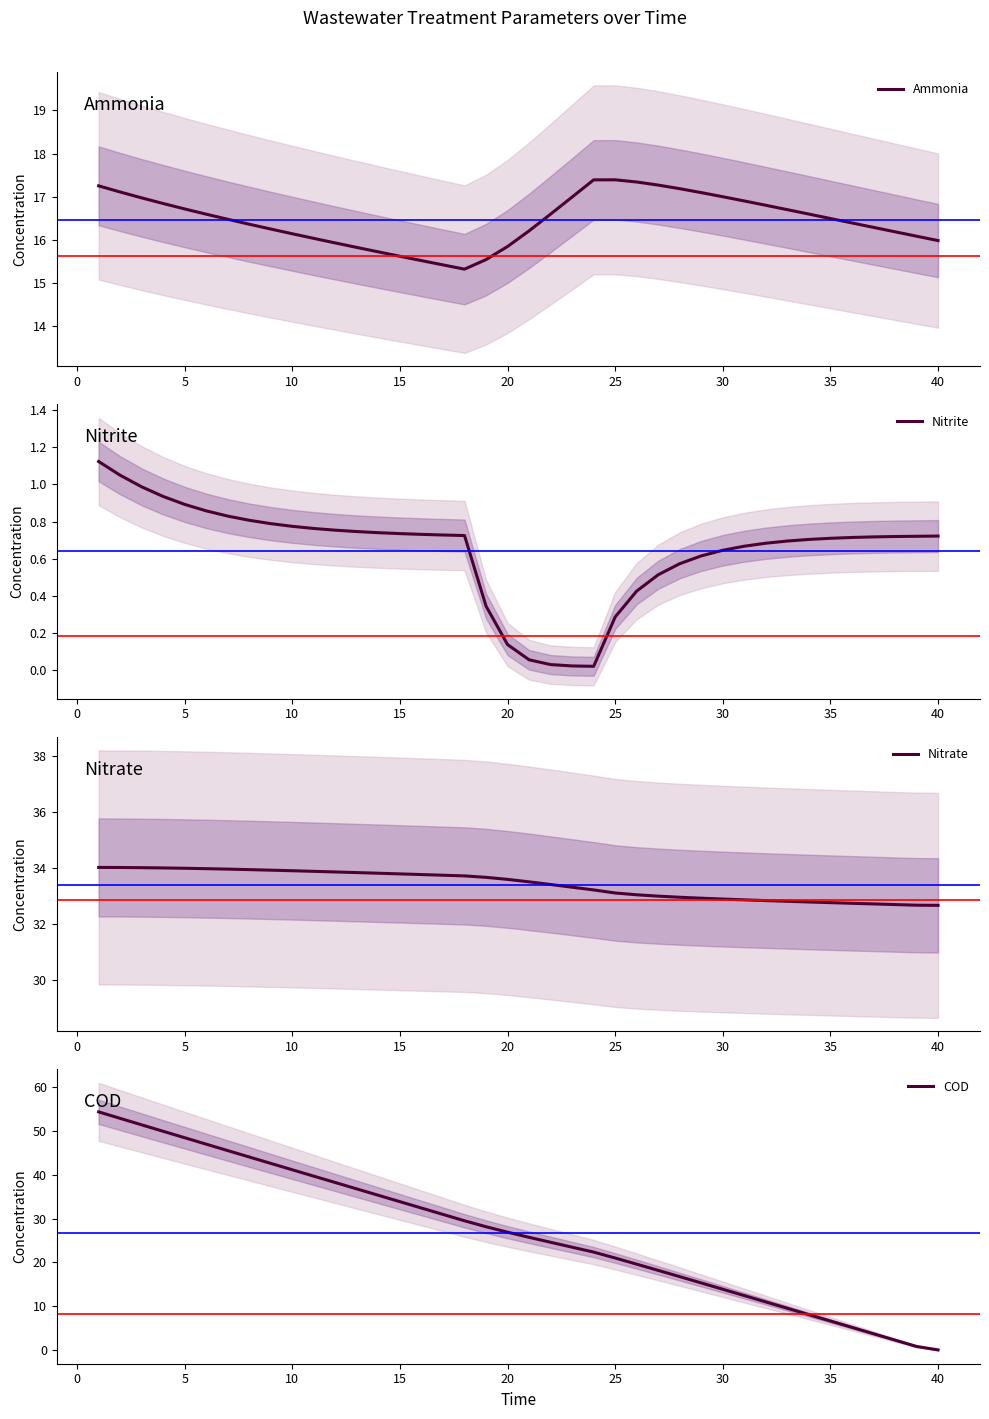

True or false: Nitrate has more than 1 interior local peaks.

False